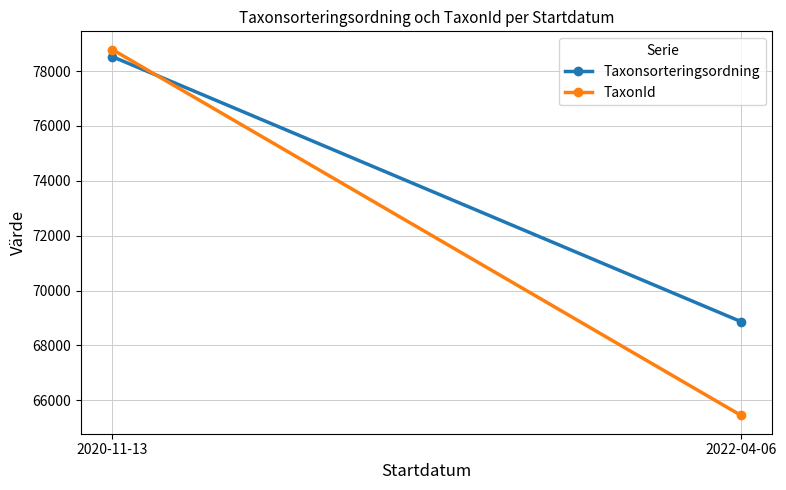

What is the value of the Taxonsorteringsordning point at the 2nd from the left?

68866.5